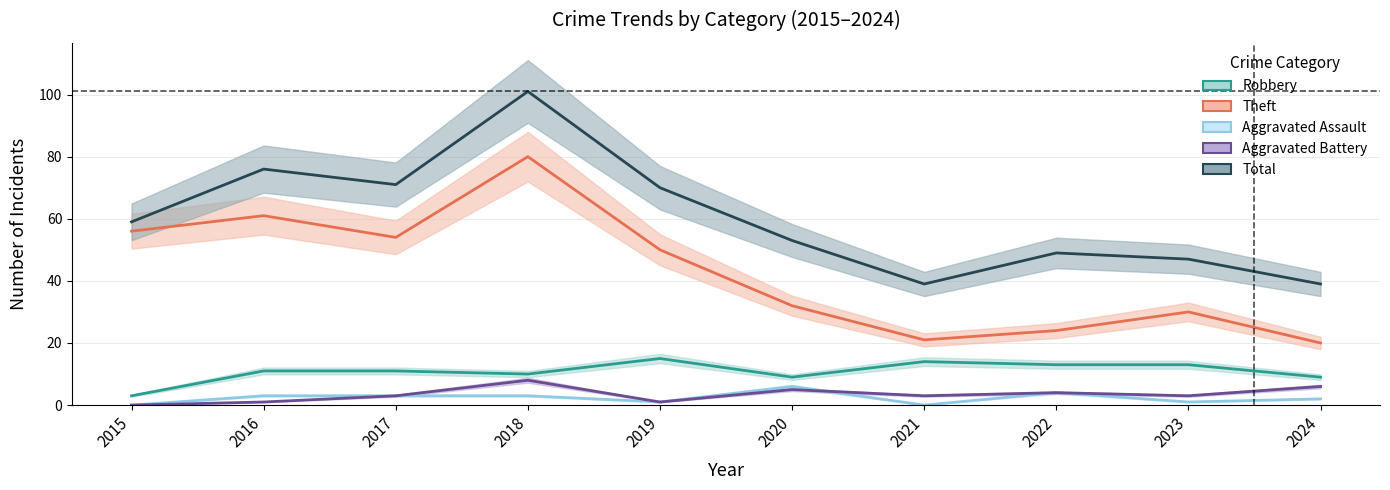

What is the sum of all Aggravated Assault values?

23